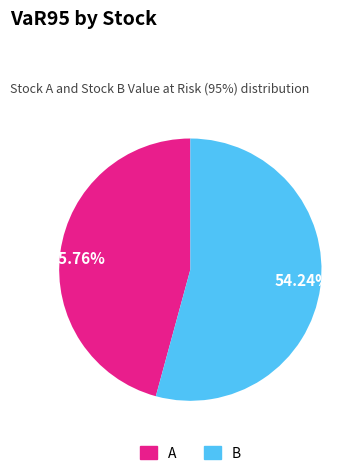

Is the sum of 54.24% and 45.76% greater than half?

Yes